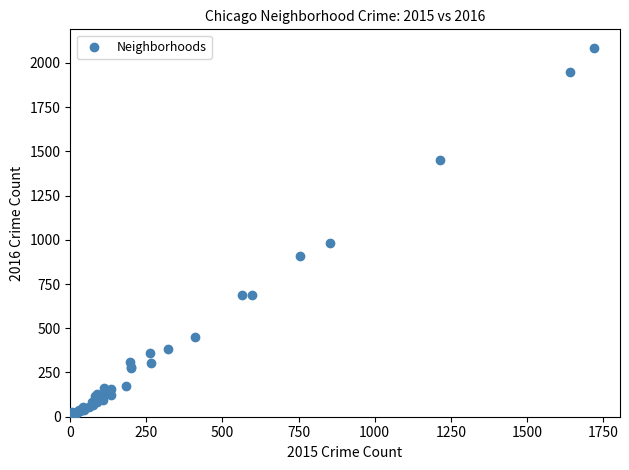

What Y value in the scatter plot is closest to 1048?

983